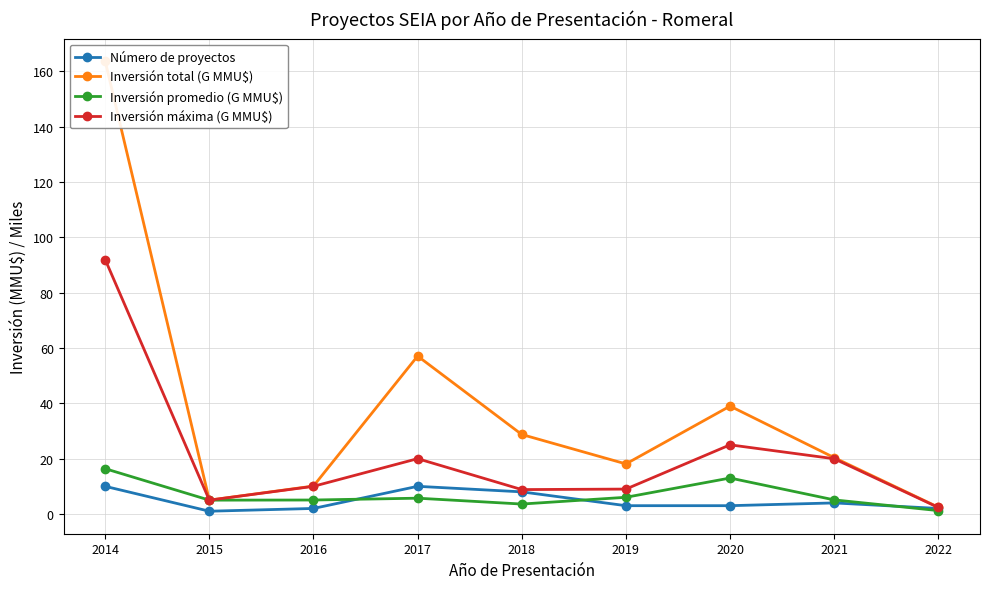

True or false: Inversión total (G MMU$) and Número de proyectos cross at least once.

False